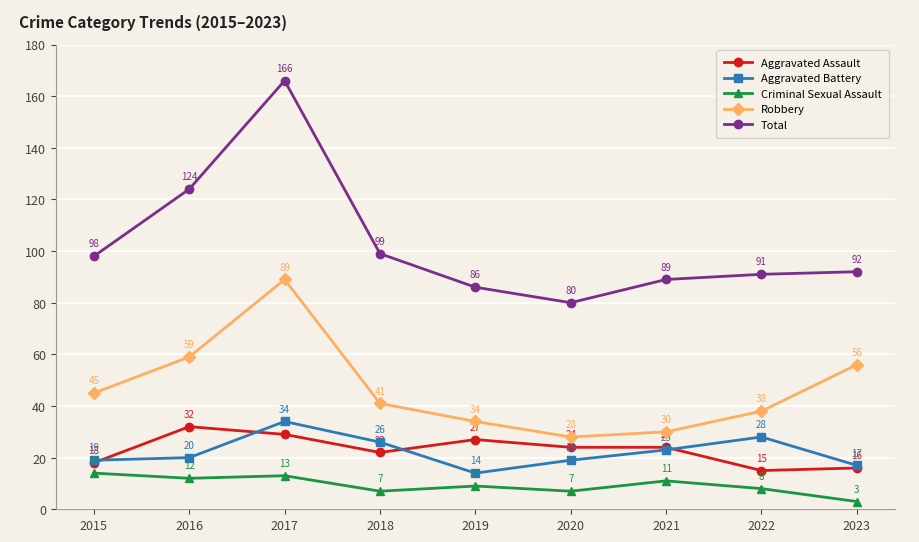

True or false: Criminal Sexual Assault and Aggravated Assault intersect in this chart.

False